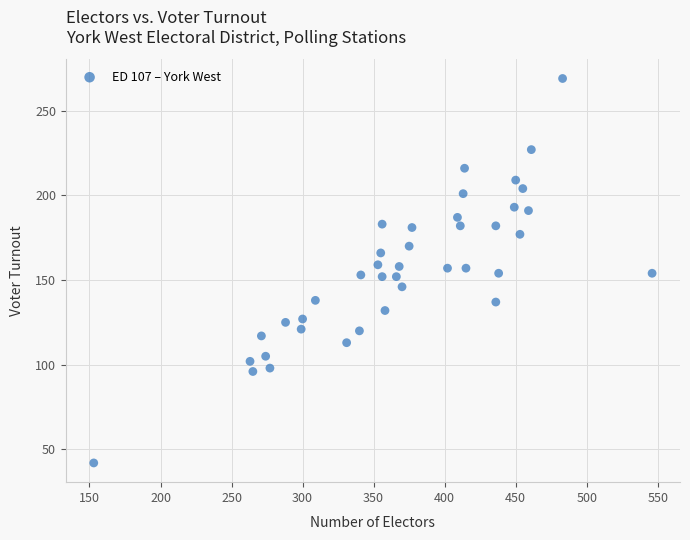

What is the range of X values (max minus min)?

393